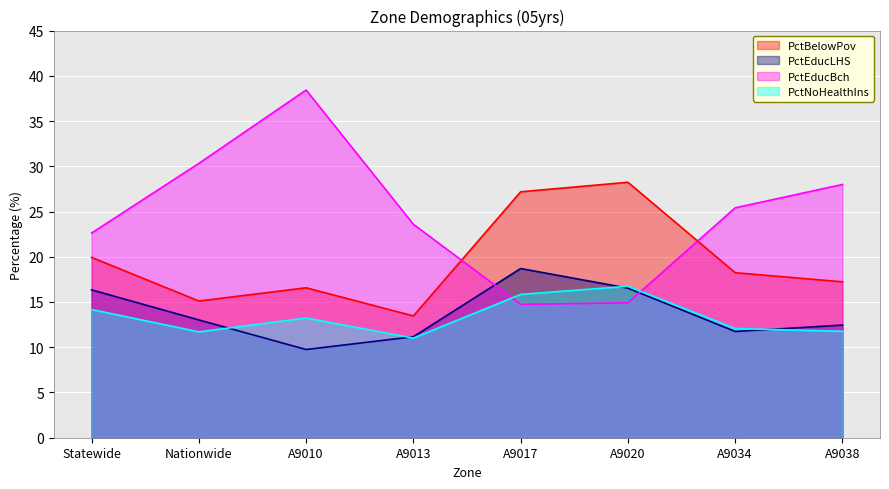

At which label does PctBelowPov reach its peak?

A9020